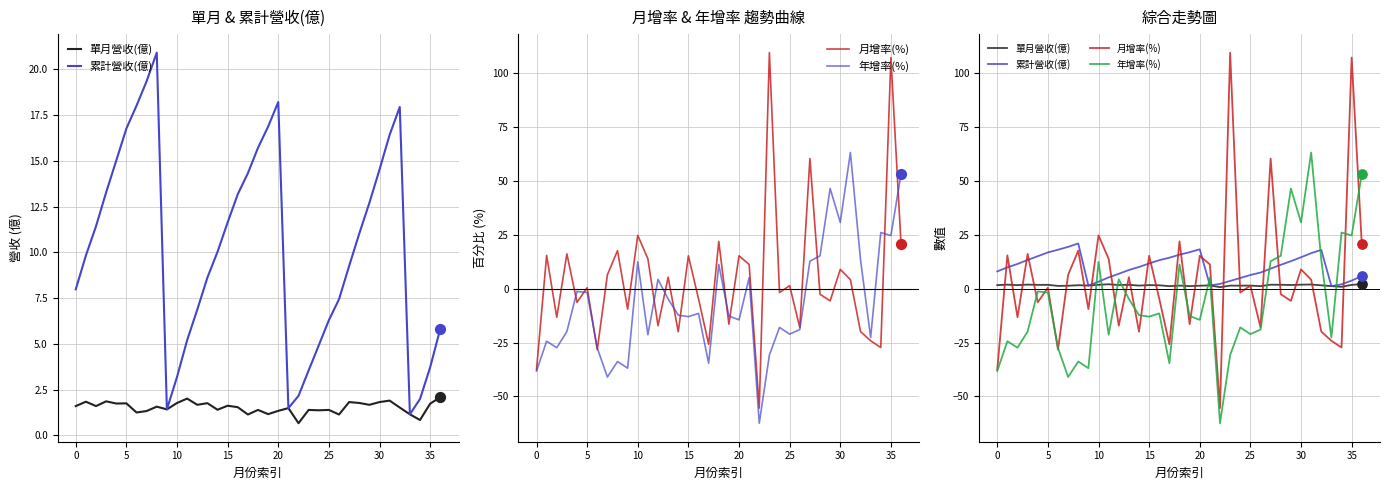

Is the value of 年增率(%) at 16 greater than the value of 累計營收(億) at 10?

No